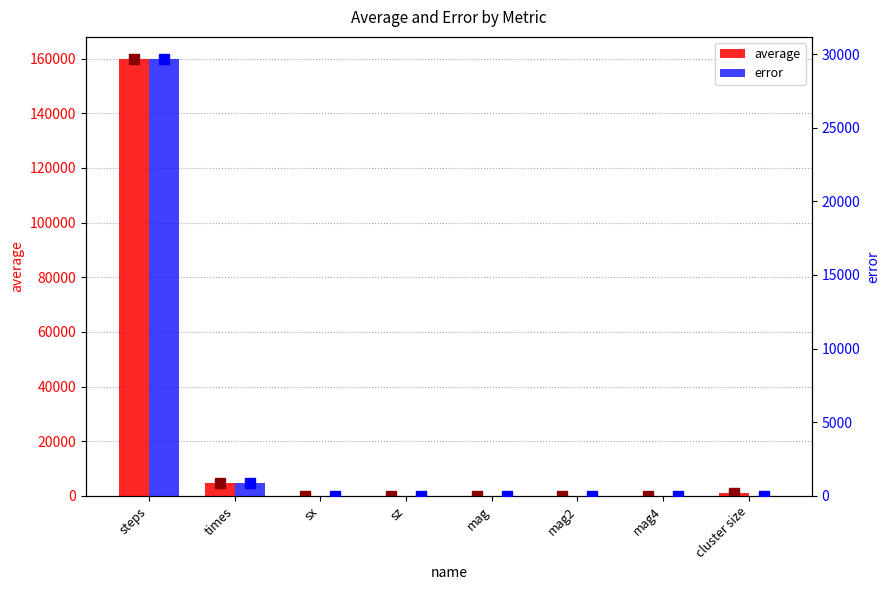

Where is error nearest to the value 14840?

times